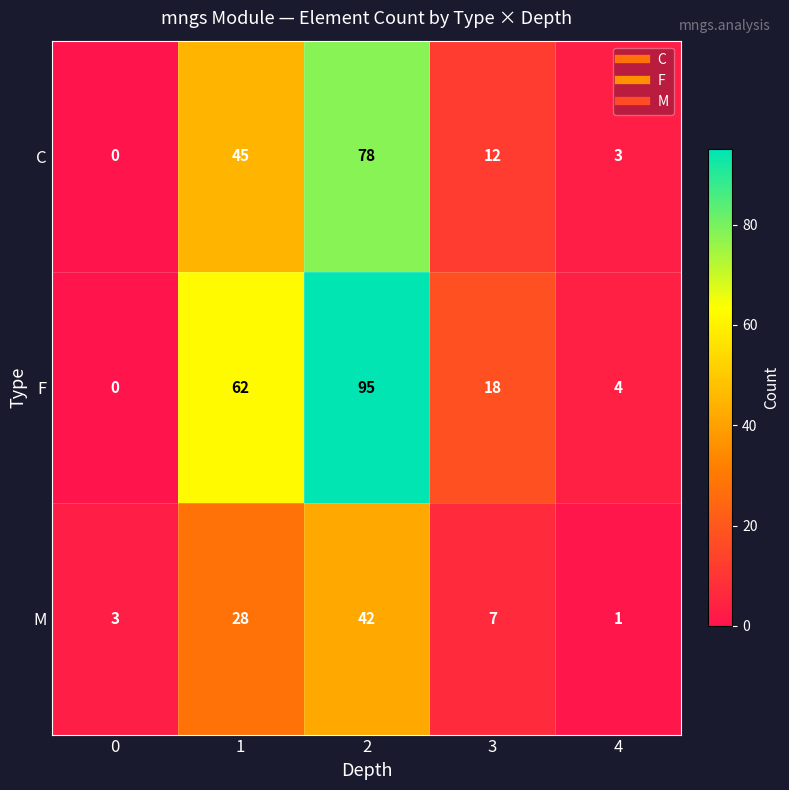

Is it true that C equals 12 at 3?

True